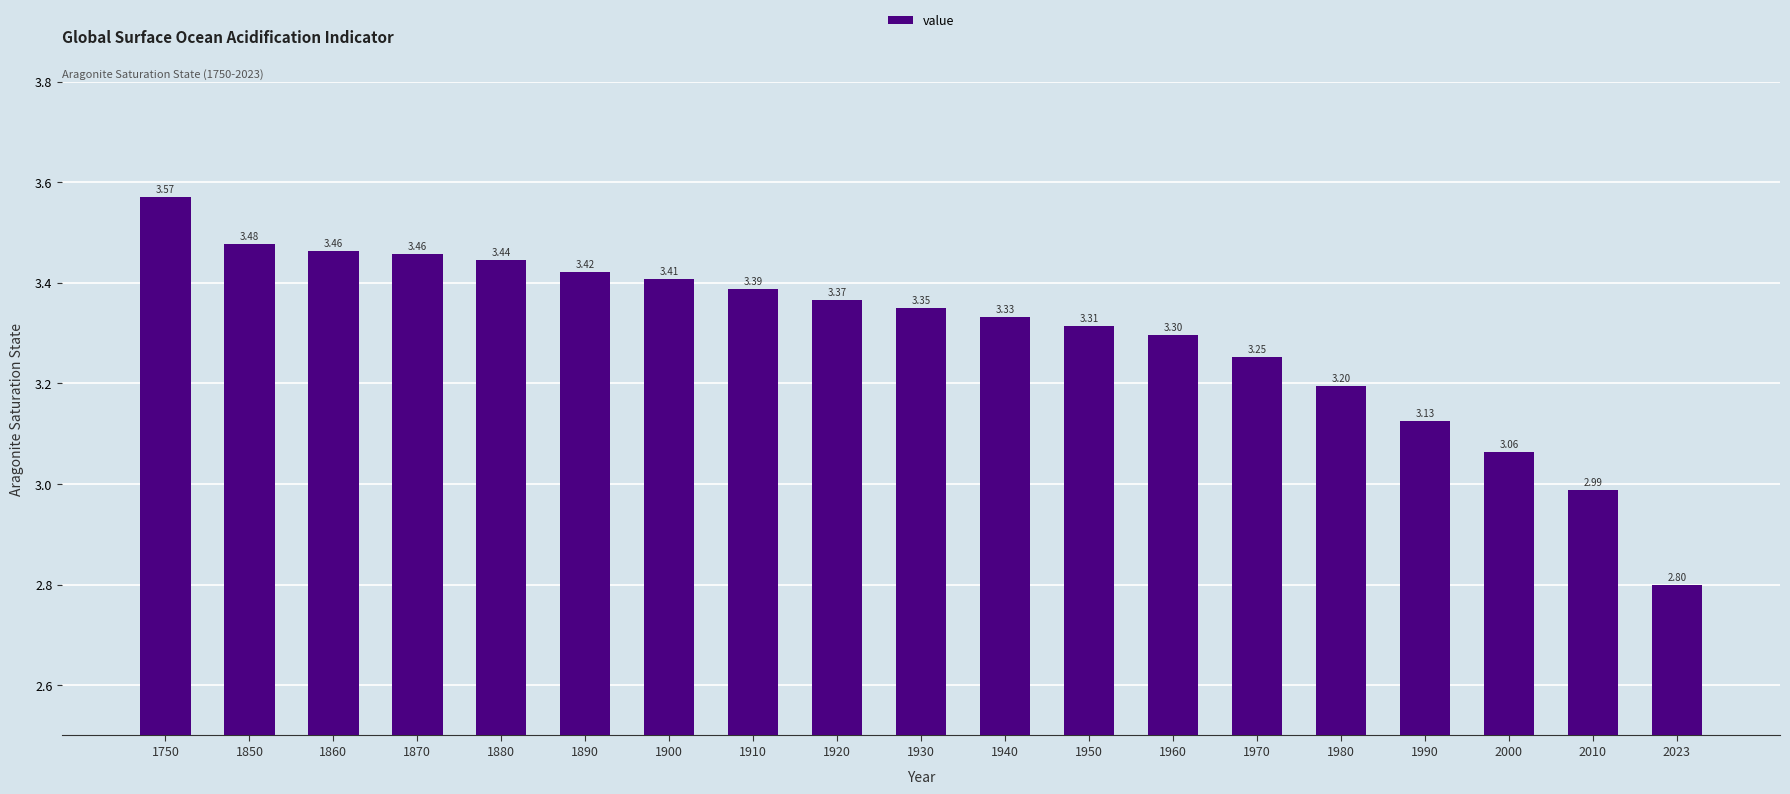

What is the average value?

3.3